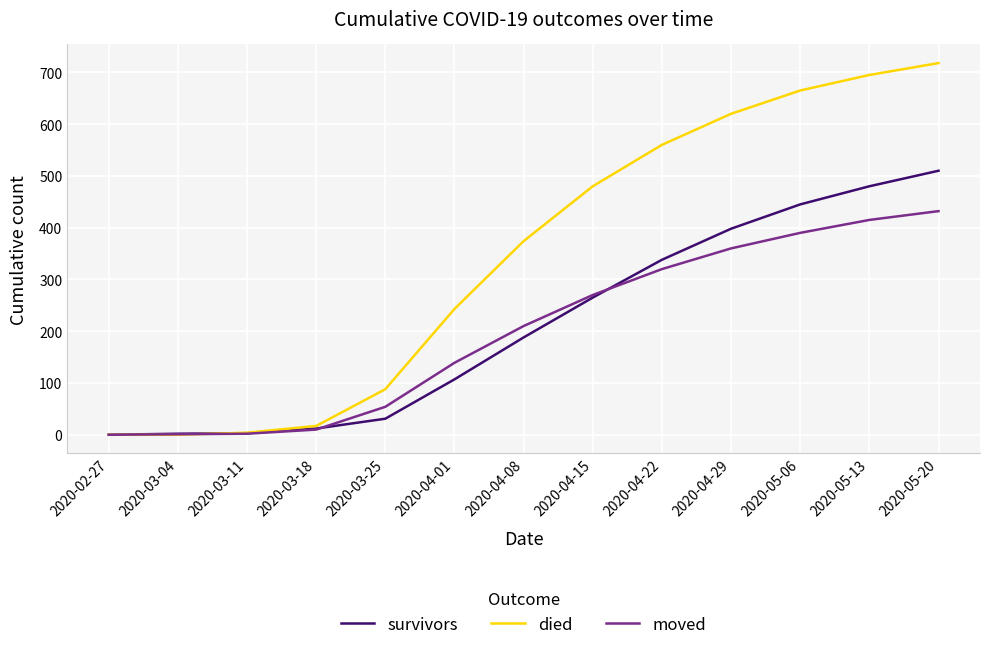

At which category is the sum across all series the highest?

2020-05-20